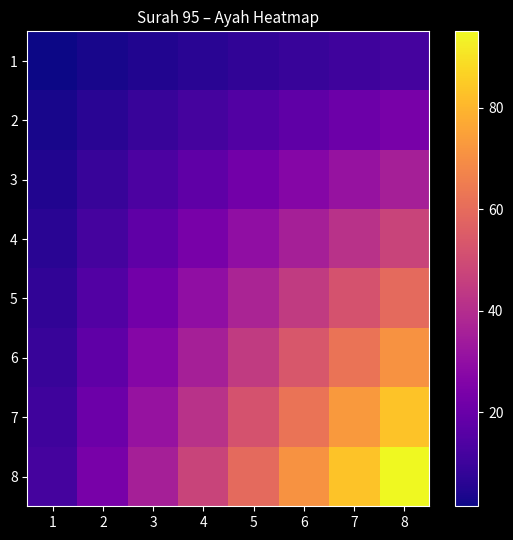

How many series are shown in this chart?

8